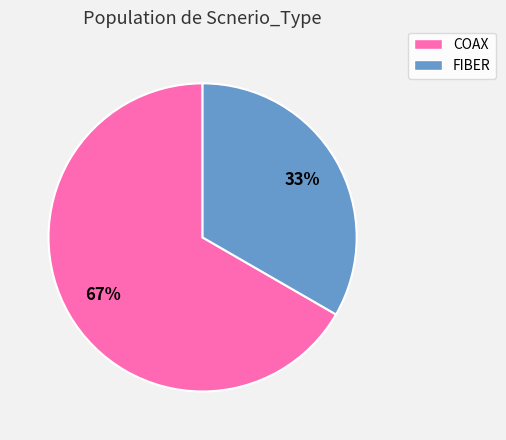

How many segments does this pie chart have?

2